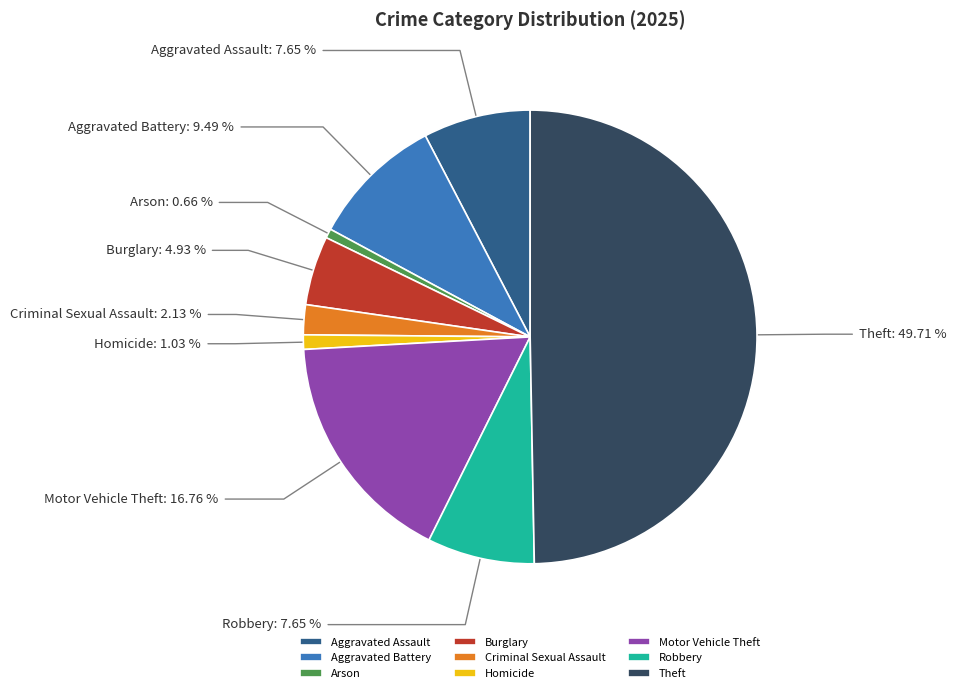

Count the number of slices in the pie.

9